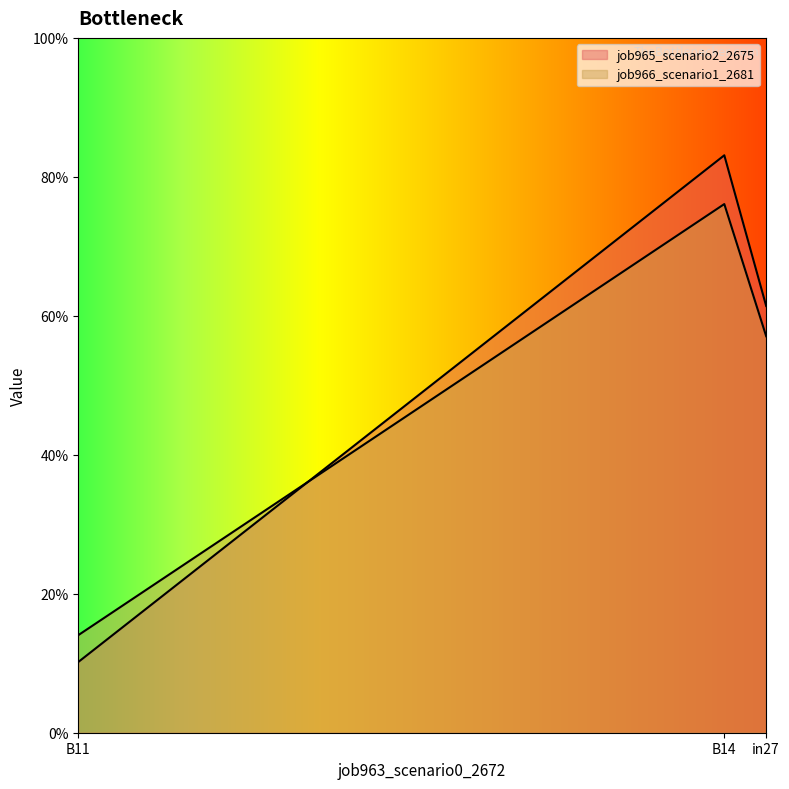

How many lines are shown in the chart?

2